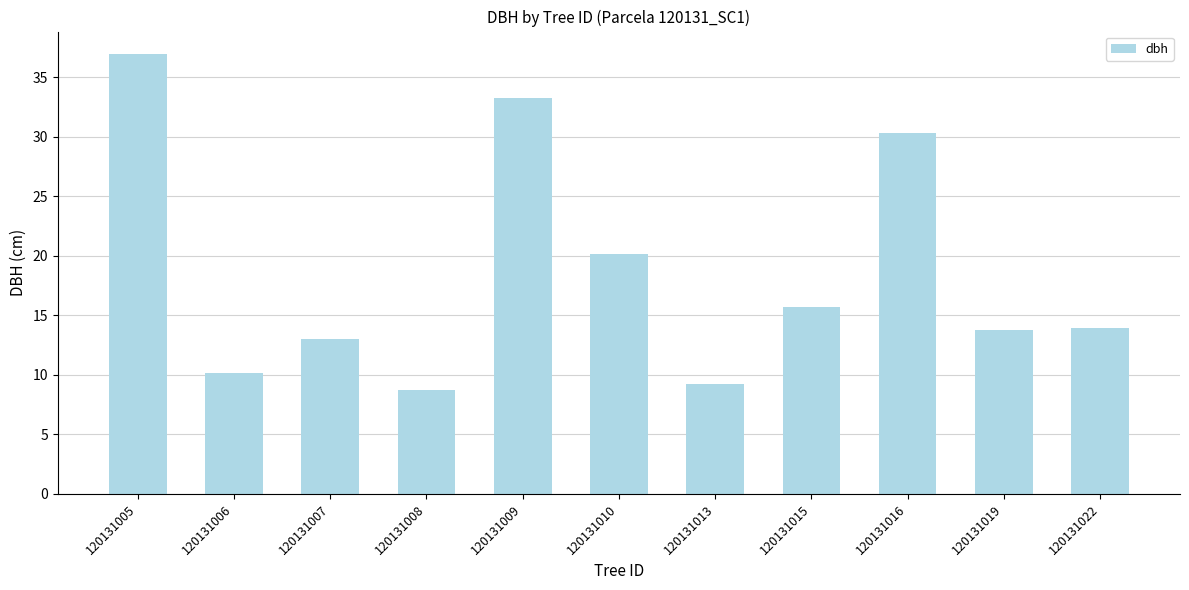

What is the smallest value displayed?

8.7